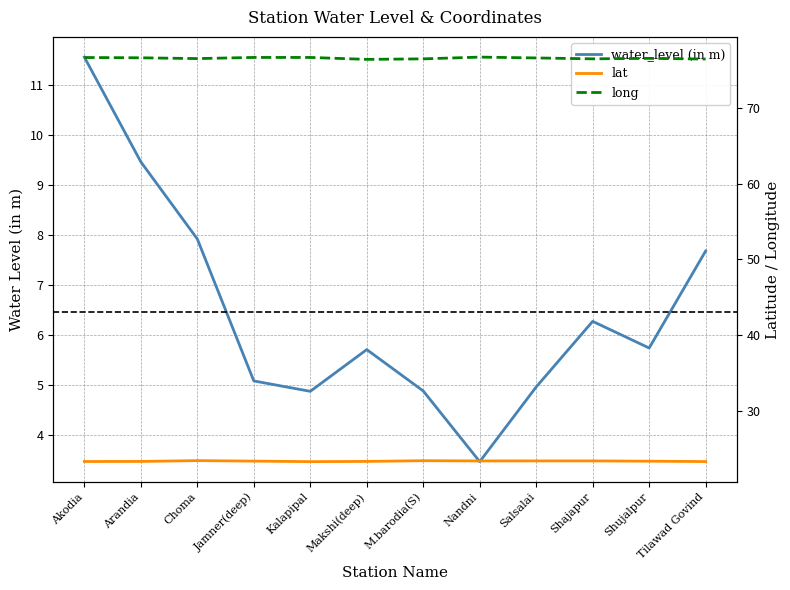

True or false: lat and long intersect in this chart.

False